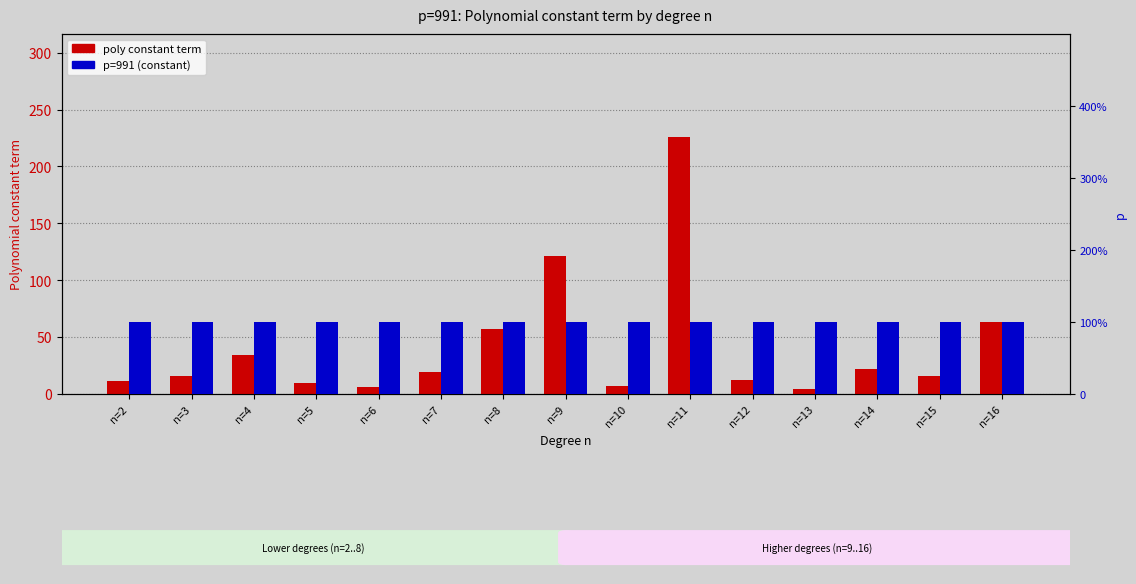

What is the maximum value shown in the chart?

226